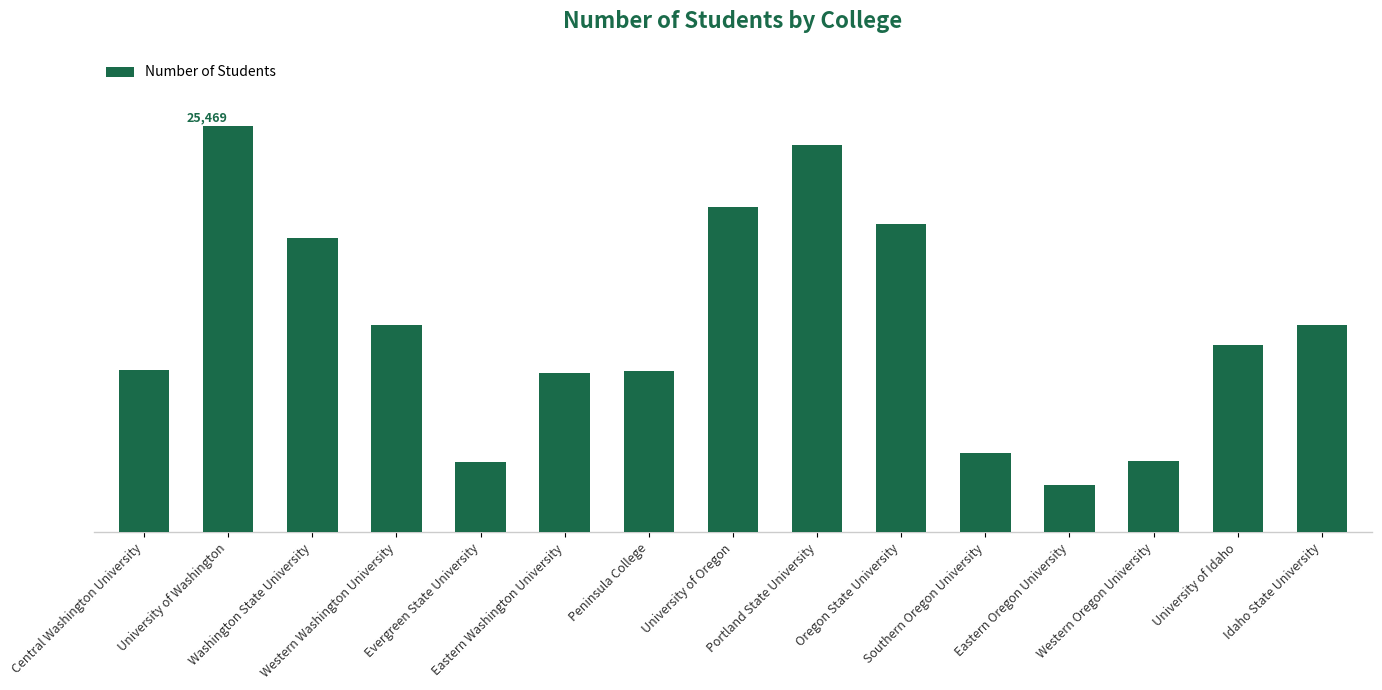

Which category has the lowest value across all series?

Eastern Oregon University